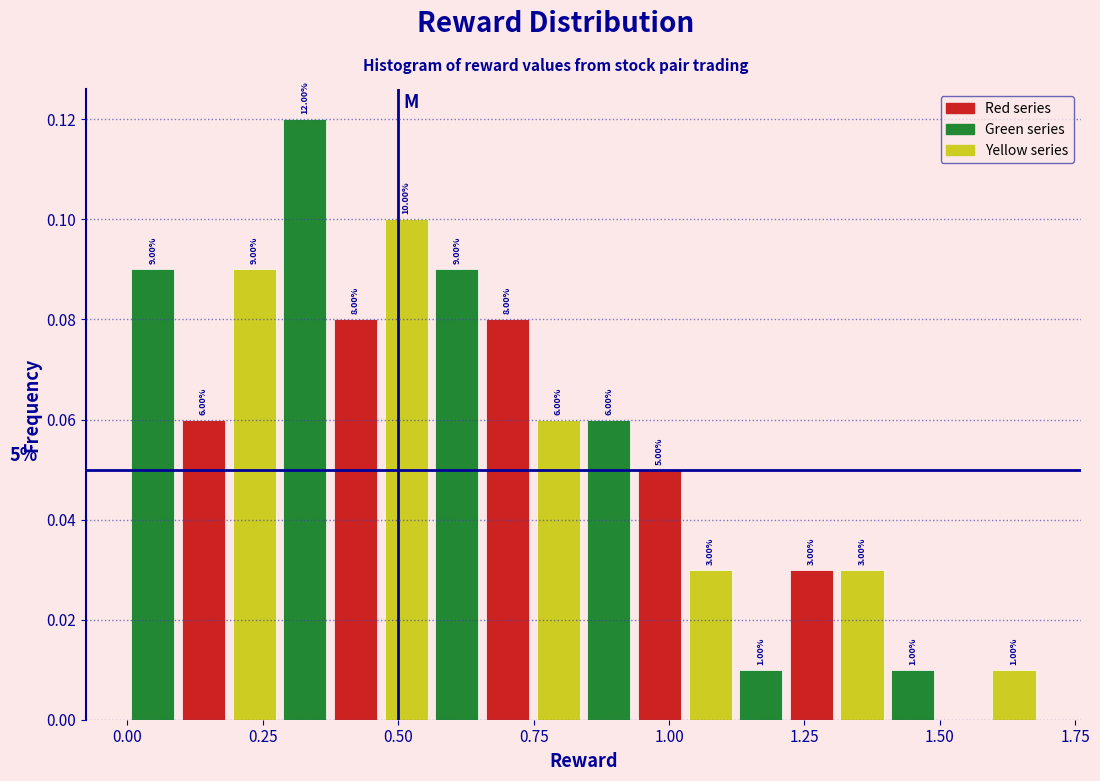

Read against the x-axis, roughly where is the centre of the tallest bar?

0.35